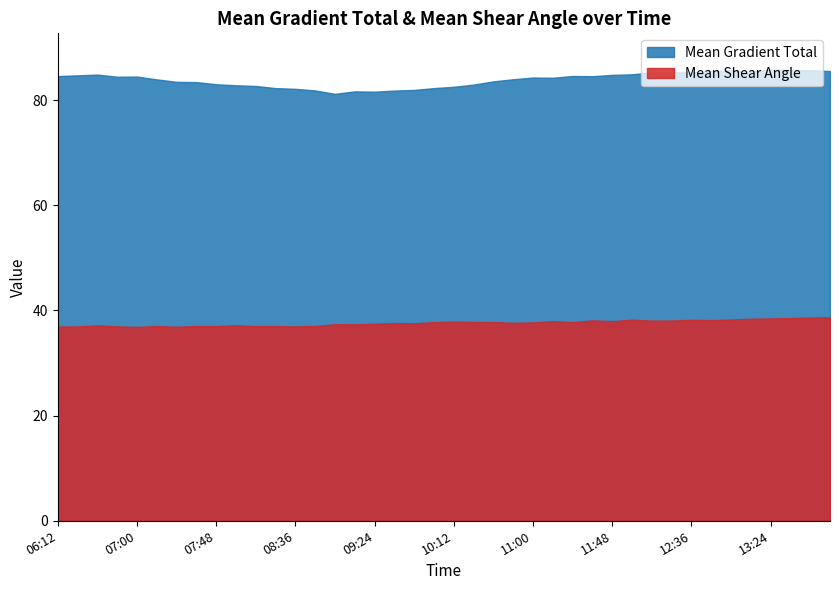

What is the maximum value shown in the chart?

85.8